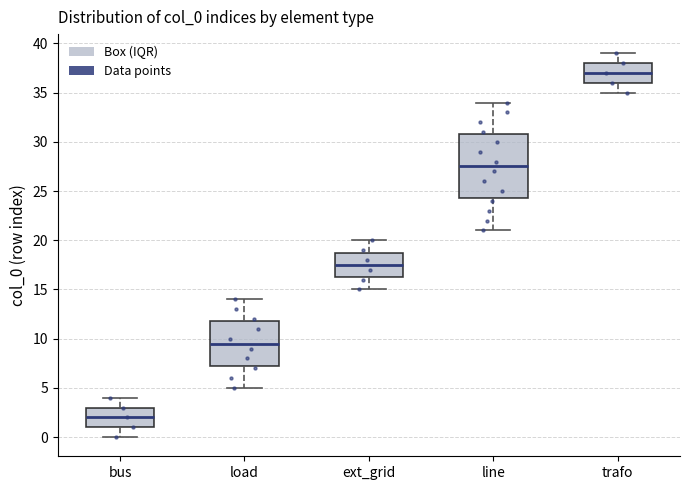

Reading left to right, read every box against the y-axis: the position of its median line, the range the box covers, and the ends of its whiskers. The values are not printed on the chart, so give them approximately, as read against the axis.

bus: median 2.0, box 1.0 to 3.0, whiskers 0.0 to 4.0
load: median 9.5, box 7.5 to 12.0, whiskers 5.0 to 14.0
ext_grid: median 17.5, box 16.5 to 19.0, whiskers 15.0 to 20.0
line: median 27.5, box 24.5 to 31.0, whiskers 21.0 to 34.0
trafo: median 37.0, box 36.0 to 38.0, whiskers 35.0 to 39.0